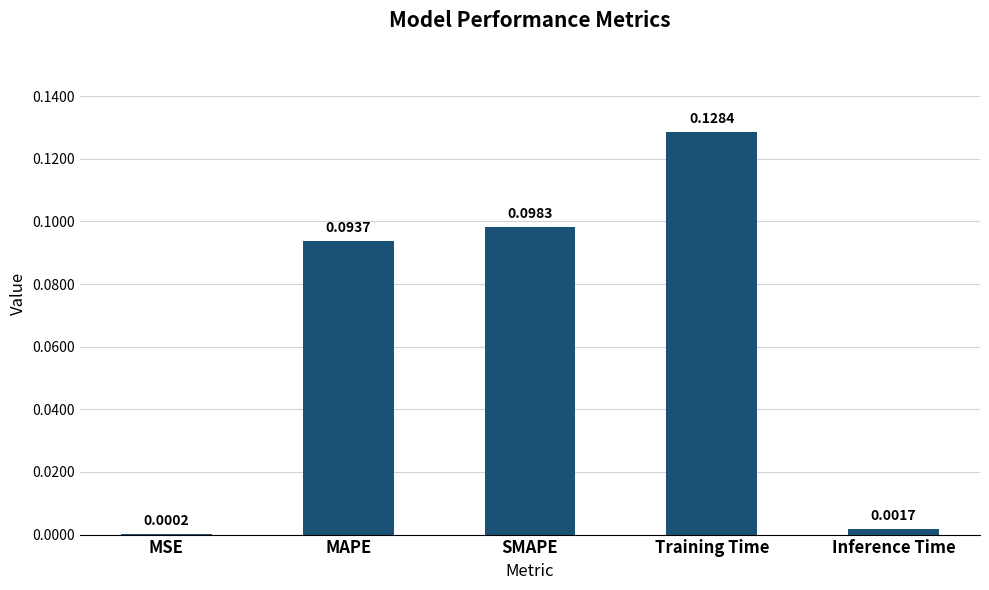

Which category has the highest value across all series?

Training Time